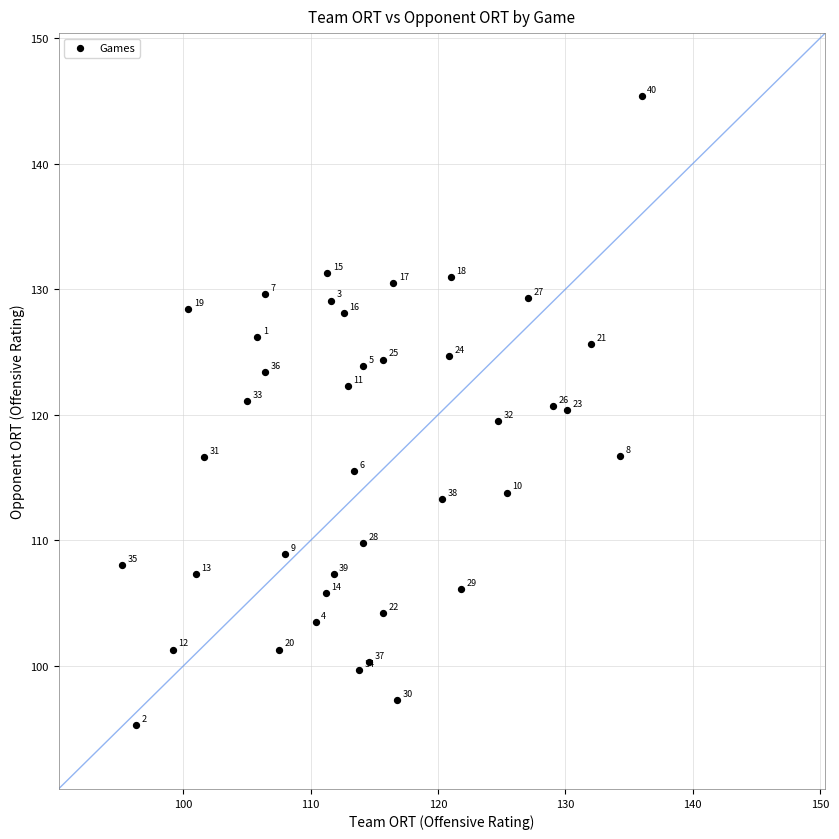

What Y value in the scatter plot is closest to 120?

120.4